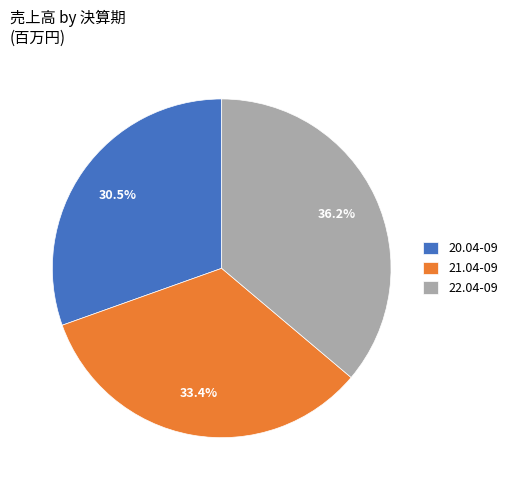

Which category has the smallest portion of the pie?

20.04-09